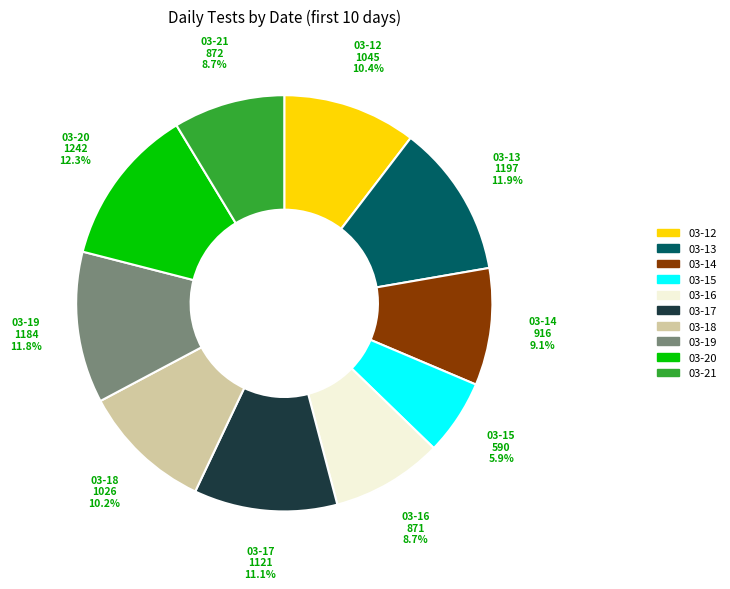

Does any single category account for the majority?

No